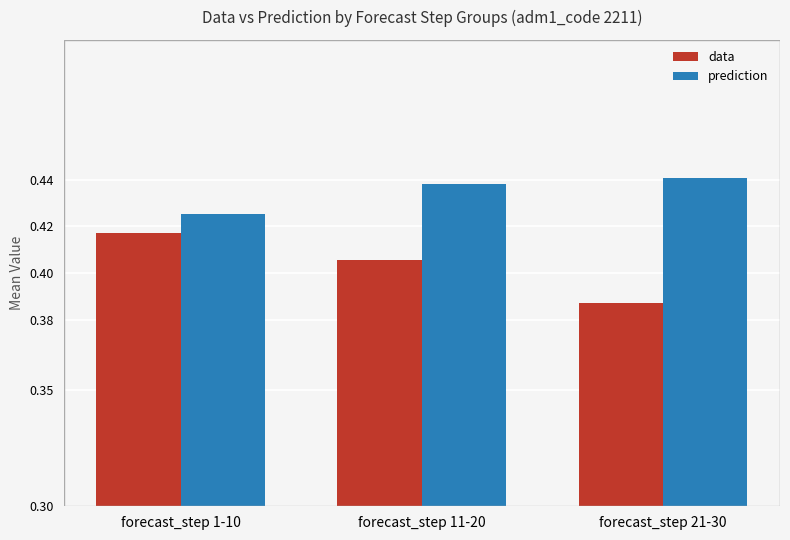

Which category has the lowest value in the data series?

forecast_step 21-30